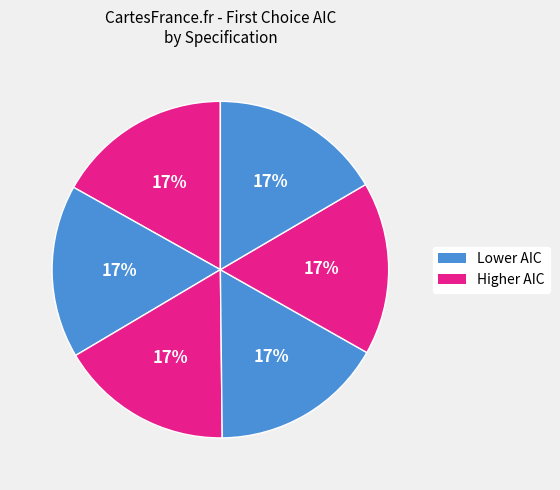

How many slices are in this pie chart?

6